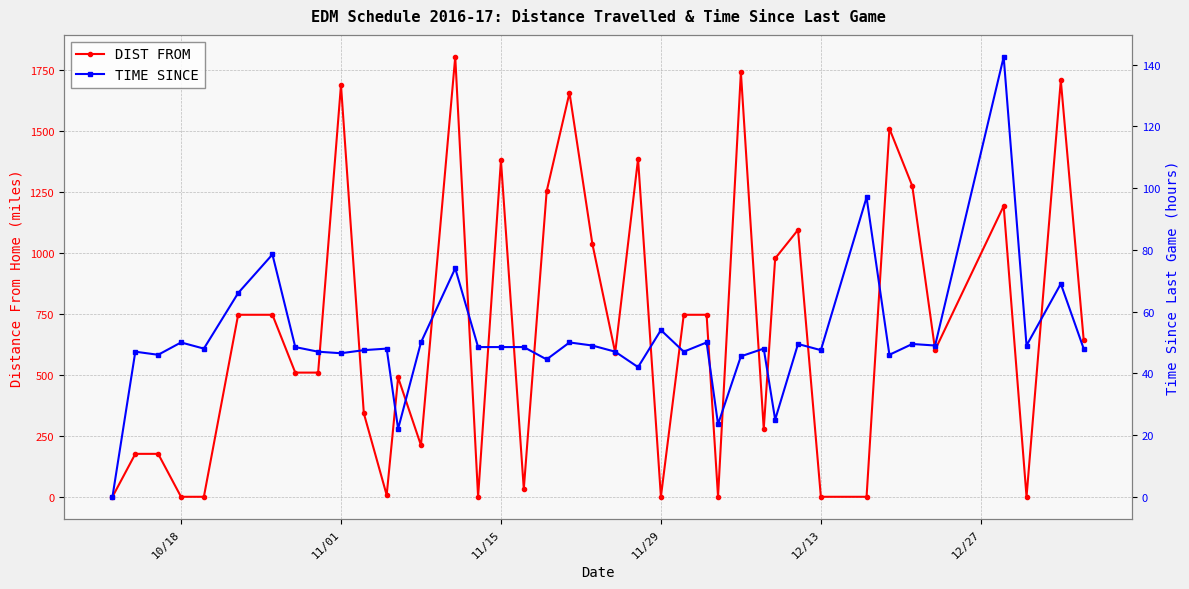

Which series has the widest spread of values?

DIST FROM